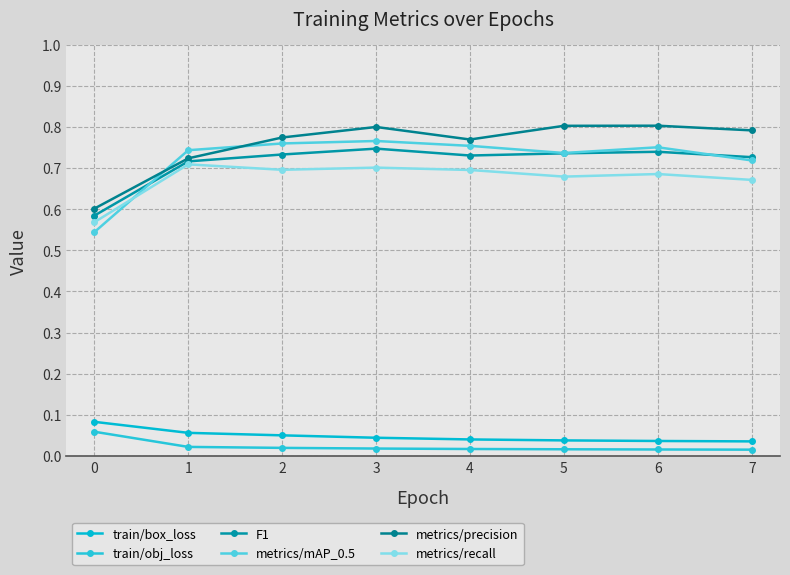

At 2, list the series in order from largest to smallest.

metrics/precision, metrics/mAP_0.5, F1, metrics/recall, train/box_loss, train/obj_loss